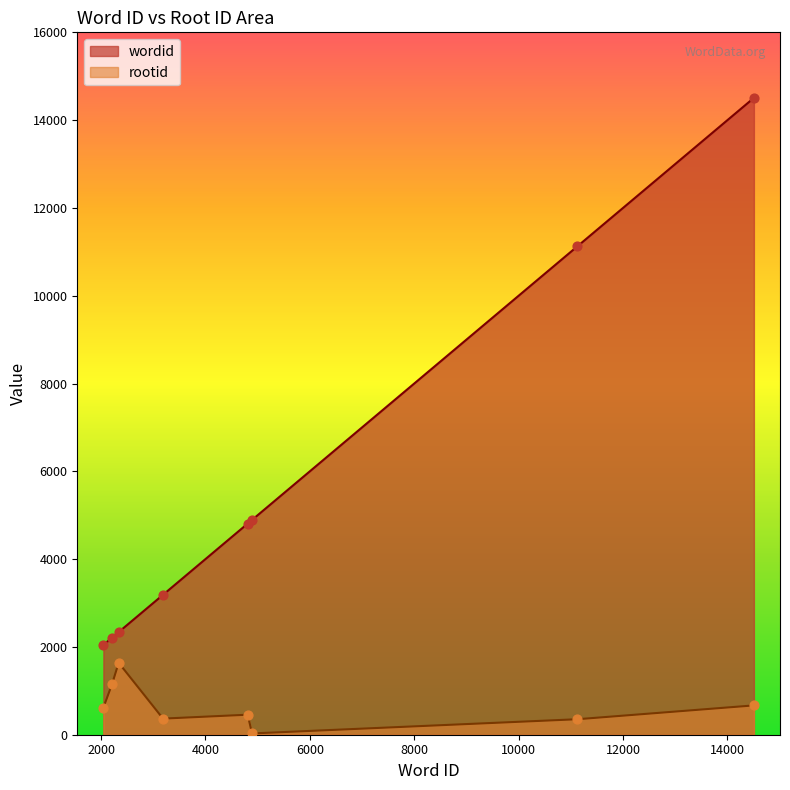

Which series has the widest spread of Y values?

wordid